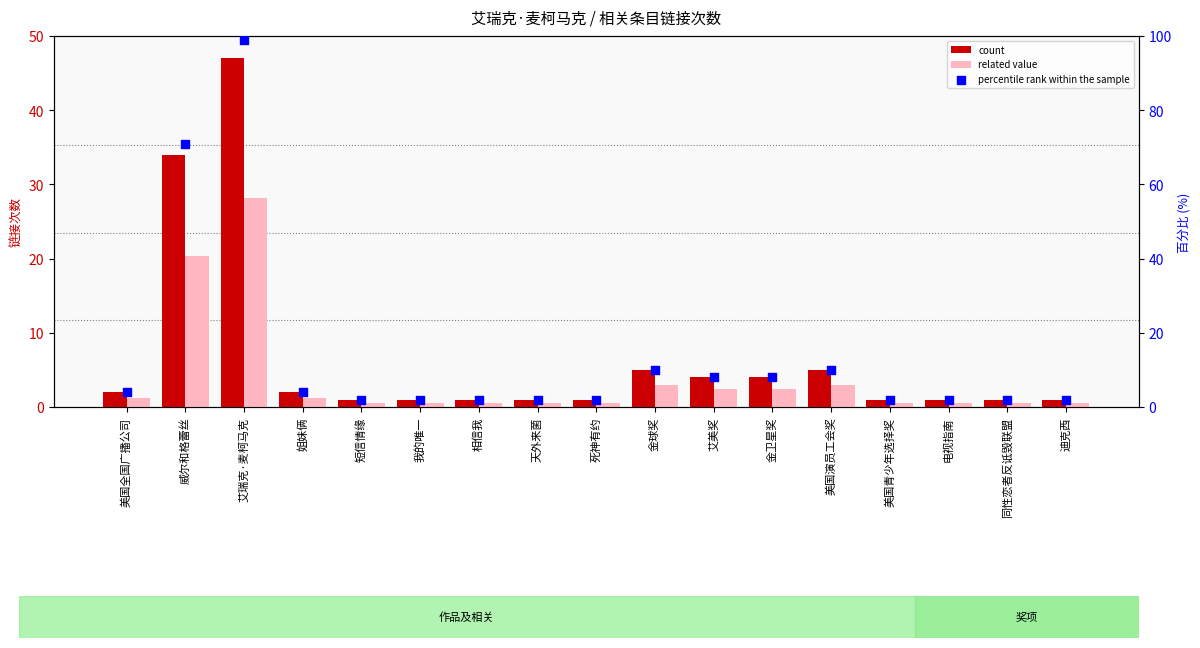

What is the total value across all series at 短信情缘?

3.6